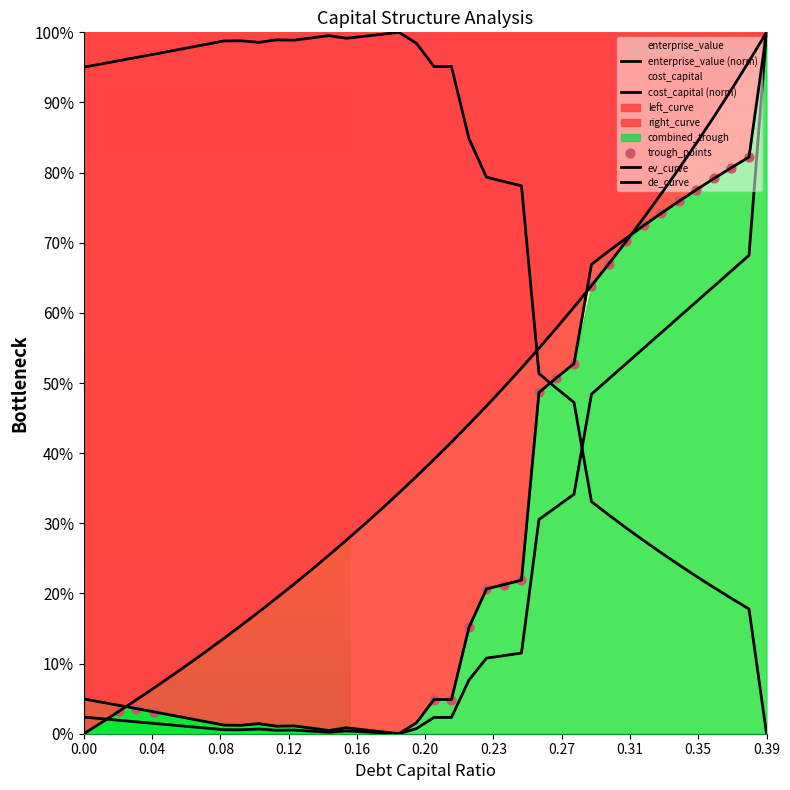

What is the total value across all series at 0.29?

1.5